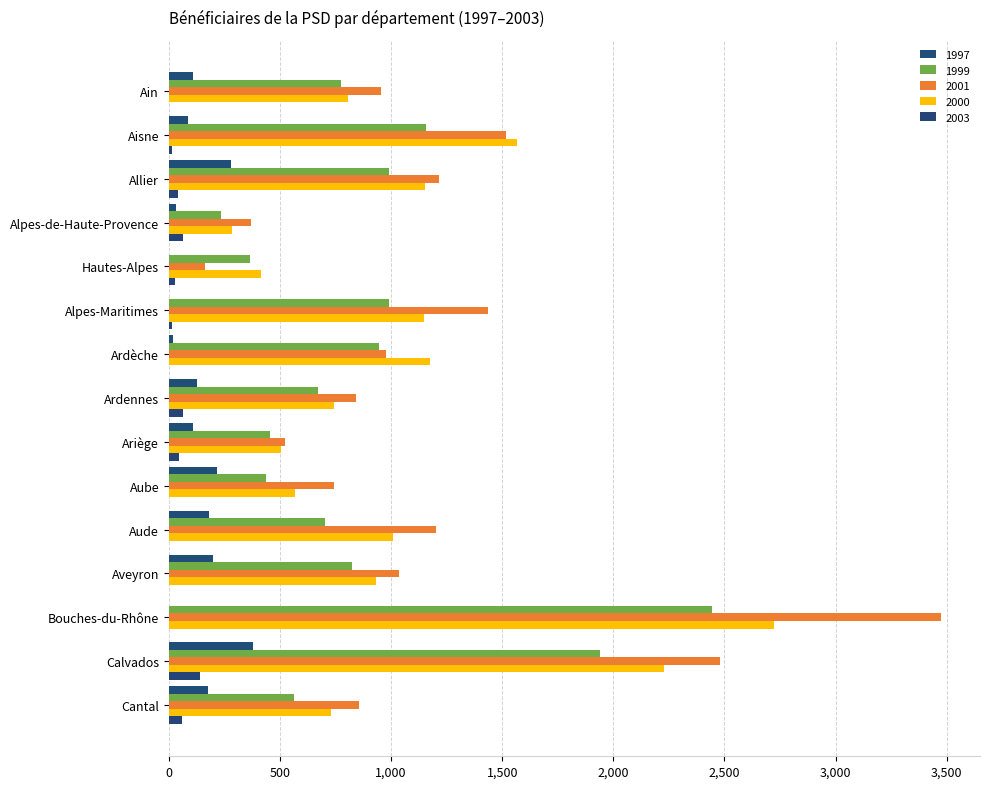

How many categories are shown in the chart?

15